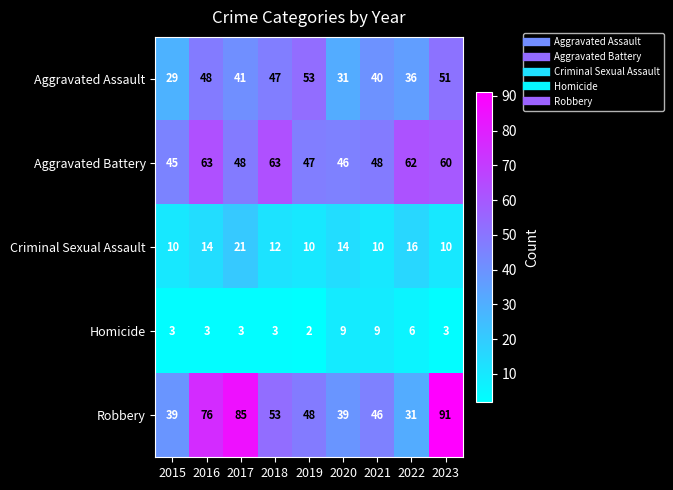

The value of Homicide at 2021 is 9. True or false?

True